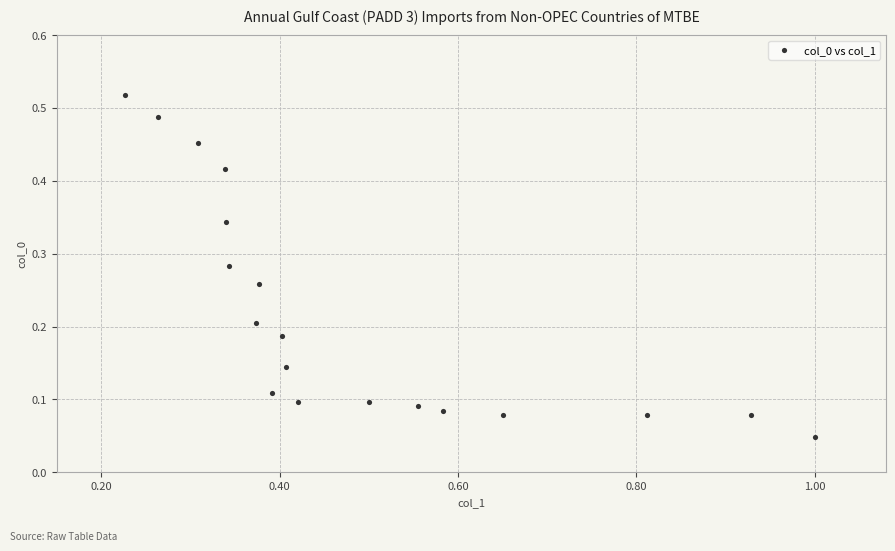

What is the range of X values (max minus min)?

0.8